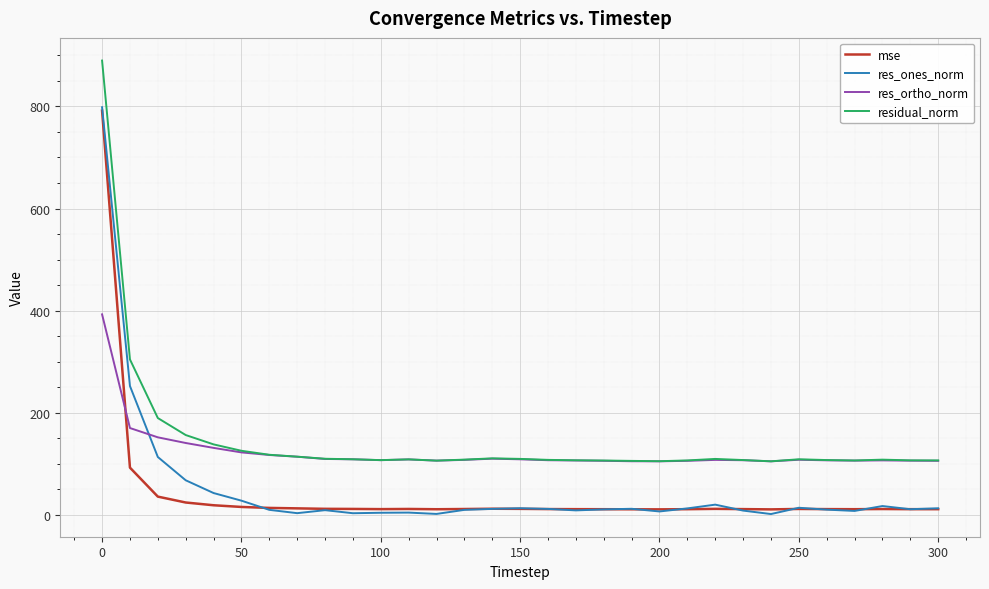

What is the maximum value for res_ortho_norm?

392.8